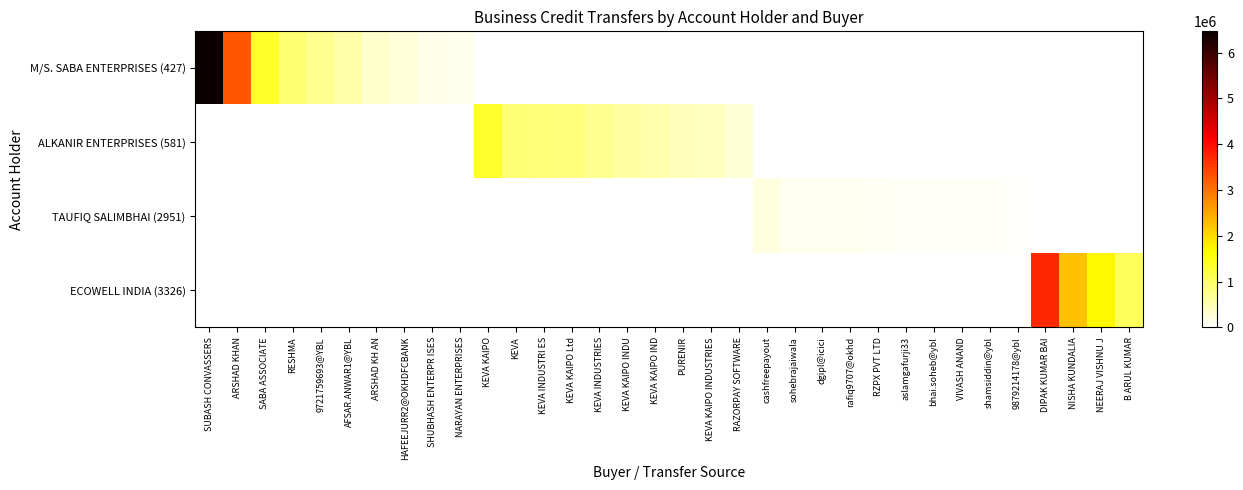

Reading left to right, extract all data points from this chart.

M/S. SABA ENTERPRISES (427): SUBASH CONVASSERS=6465517	ARSHAD KHAN=3266000	SABA ASSOCIATE=1376000	RESHMA=920000	9721759693@YBL=709501	AFSAR.ANWAR1@YBL=573750	ARSHAD KH AN=350000	HAFEEJURR2@OKHDFCBANK=241001	SHUBHASH ENTERPR ISES=166441	NARAYAN ENTERPRISES=150000	KEVA KAIPO=0	KEVA=0	KEVA INDUSTRI ES=0	KEVA KAIPO Ltd=0	KEVA INDUSTRIES=0	KEVA KAIPO INDU=0	KEVA KAIPO IND=0	PURENIR=0	KEVA KAIPO INDUSTRIES=0	RAZORPAY SOFTWARE=0	cashfreepayout=0	sohebrajaiwala=0	dgipl@icici=0	rafiq9707@okhd=0	RZPX PVT LTD=0	aslamgafurji33=0	bhai.soheb@ybl=0	VIVASH ANAND=0	shamsiddin@ybl=0	9879214178@ybl=0	DIPAK KUMAR BAI=0	NISHA KUNDALIA=0	NEERAJ VISHNU J=0	B ARUL KUMAR=0
ALKANIR ENTERPRISES (581): SUBASH CONVASSERS=0	ARSHAD KHAN=0	SABA ASSOCIATE=0	RESHMA=0	9721759693@YBL=0	AFSAR.ANWAR1@YBL=0	ARSHAD KH AN=0	HAFEEJURR2@OKHDFCBANK=0	SHUBHASH ENTERPR ISES=0	NARAYAN ENTERPRISES=0	KEVA KAIPO=1356133	KEVA=900000	KEVA INDUSTRI ES=877154	KEVA KAIPO Ltd=835000	KEVA INDUSTRIES=715846	KEVA KAIPO INDU=600000	KEVA KAIPO IND=538625	PURENIR=438496	KEVA KAIPO INDUSTRIES=410814	RAZORPAY SOFTWARE=271422	cashfreepayout=0	sohebrajaiwala=0	dgipl@icici=0	rafiq9707@okhd=0	RZPX PVT LTD=0	aslamgafurji33=0	bhai.soheb@ybl=0	VIVASH ANAND=0	shamsiddin@ybl=0	9879214178@ybl=0	DIPAK KUMAR BAI=0	NISHA KUNDALIA=0	NEERAJ VISHNU J=0	B ARUL KUMAR=0
TAUFIQ SALIMBHAI (2951): SUBASH CONVASSERS=0	ARSHAD KHAN=0	SABA ASSOCIATE=0	RESHMA=0	9721759693@YBL=0	AFSAR.ANWAR1@YBL=0	ARSHAD KH AN=0	HAFEEJURR2@OKHDFCBANK=0	SHUBHASH ENTERPR ISES=0	NARAYAN ENTERPRISES=0	KEVA KAIPO=0	KEVA=0	KEVA INDUSTRI ES=0	KEVA KAIPO Ltd=0	KEVA INDUSTRIES=0	KEVA KAIPO INDU=0	KEVA KAIPO IND=0	PURENIR=0	KEVA KAIPO INDUSTRIES=0	RAZORPAY SOFTWARE=0	cashfreepayout=216075	sohebrajaiwala=120000	dgipl@icici=111066	rafiq9707@okhd=109001	RZPX PVT LTD=100000	aslamgafurji33=74401	bhai.soheb@ybl=70000	VIVASH ANAND=60000	shamsiddin@ybl=53086	9879214178@ybl=50001	DIPAK KUMAR BAI=0	NISHA KUNDALIA=0	NEERAJ VISHNU J=0	B ARUL KUMAR=0
ECOWELL INDIA (3326): SUBASH CONVASSERS=0	ARSHAD KHAN=0	SABA ASSOCIATE=0	RESHMA=0	9721759693@YBL=0	AFSAR.ANWAR1@YBL=0	ARSHAD KH AN=0	HAFEEJURR2@OKHDFCBANK=0	SHUBHASH ENTERPR ISES=0	NARAYAN ENTERPRISES=0	KEVA KAIPO=0	KEVA=0	KEVA INDUSTRI ES=0	KEVA KAIPO Ltd=0	KEVA INDUSTRIES=0	KEVA KAIPO INDU=0	KEVA KAIPO IND=0	PURENIR=0	KEVA KAIPO INDUSTRIES=0	RAZORPAY SOFTWARE=0	cashfreepayout=0	sohebrajaiwala=0	dgipl@icici=0	rafiq9707@okhd=0	RZPX PVT LTD=0	aslamgafurji33=0	bhai.soheb@ybl=0	VIVASH ANAND=0	shamsiddin@ybl=0	9879214178@ybl=0	DIPAK KUMAR BAI=3729000	NISHA KUNDALIA=2242000	NEERAJ VISHNU J=1700500	B ARUL KUMAR=1073000